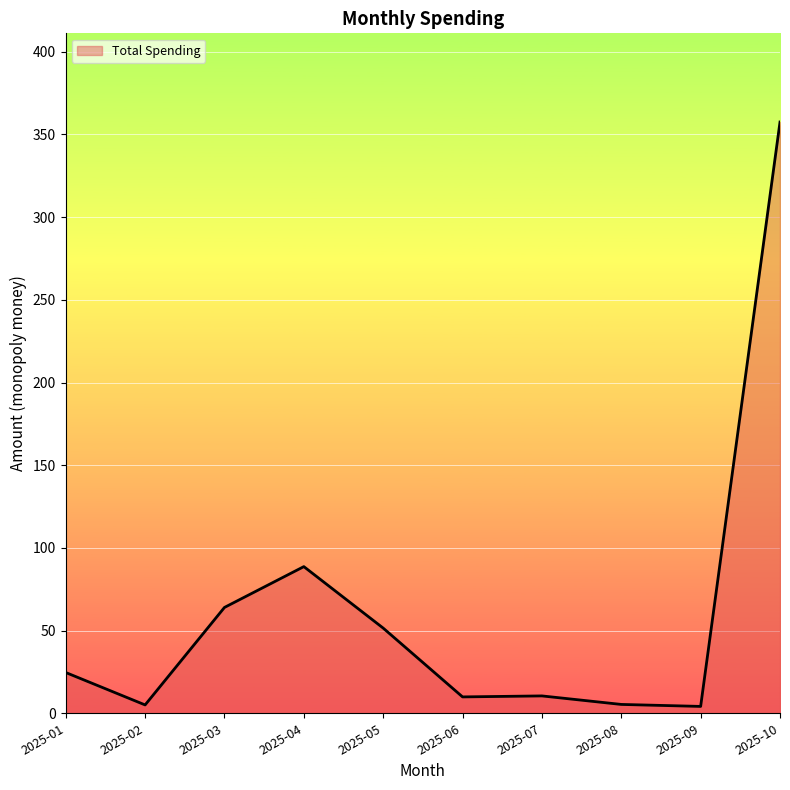

Where is the data nearest to the value 180?

2025-04